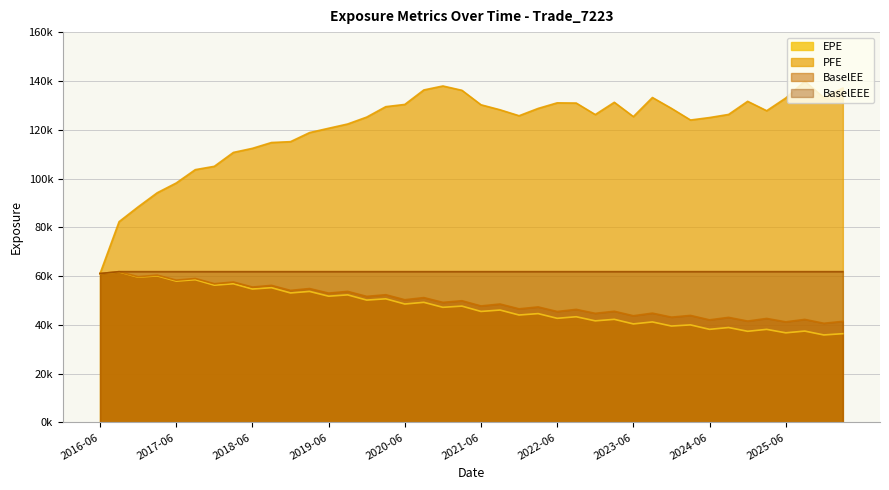

True or false: BaselEEE has more than 2 points higher than both neighbors.

False